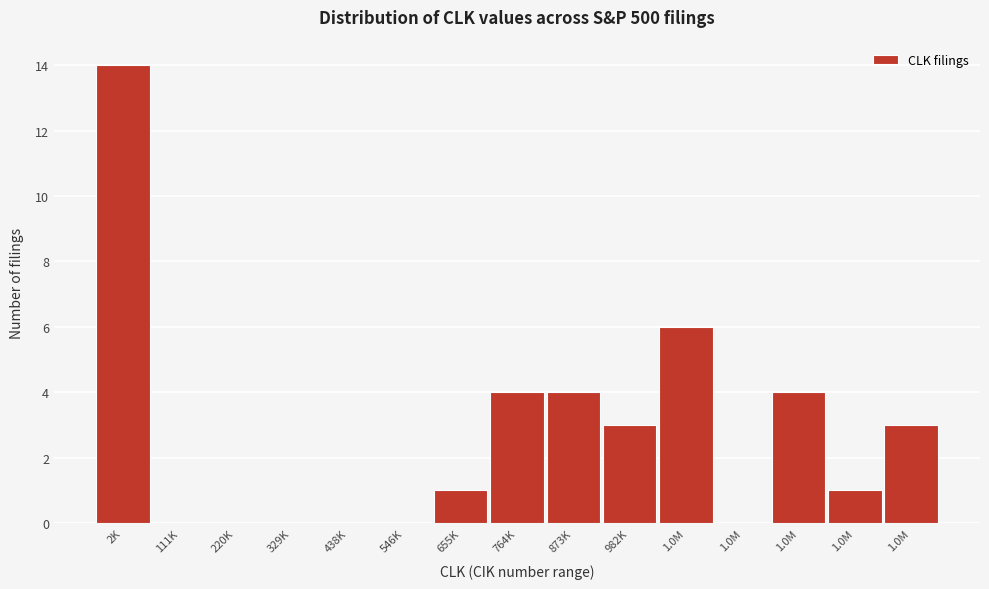

Count the number of data series in this chart.

1